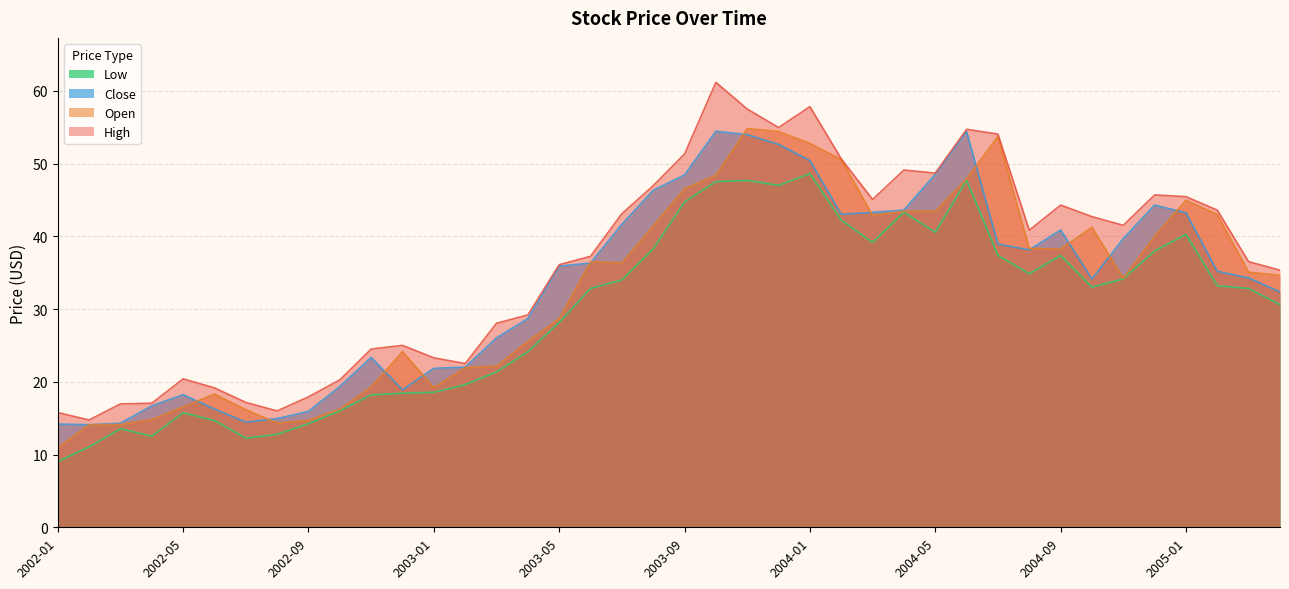

What is the greatest value displayed?

61.1